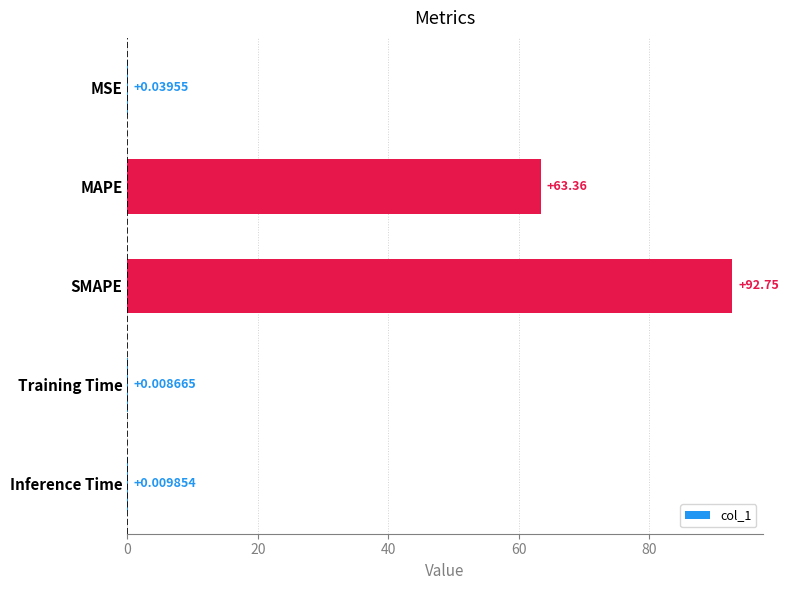

Which label corresponds to the largest value in the chart?

SMAPE